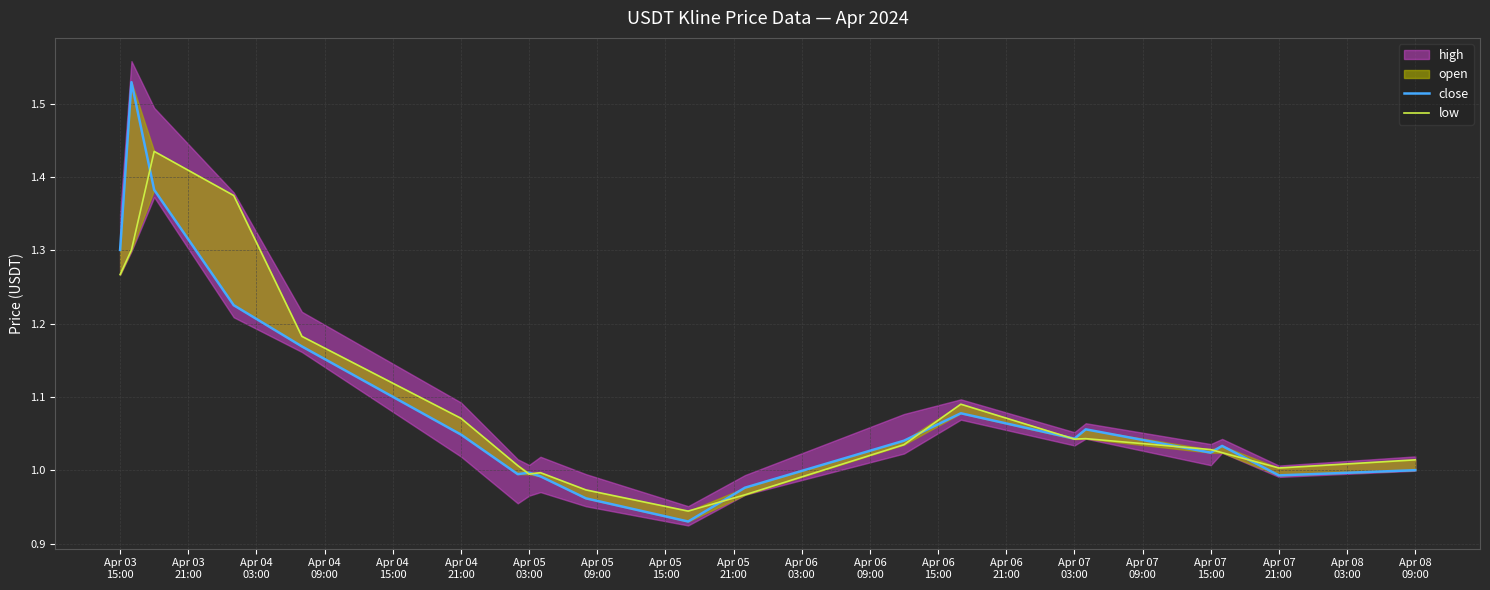

In low, how many points are lower than both neighbors (excluding endpoints)?

4